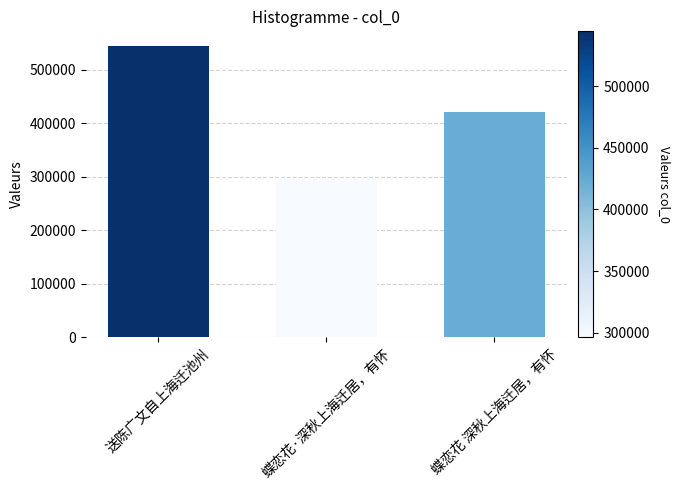

Between 蝶恋花 深秋上海迁居，有怀 and 蝶恋花·深秋上海迁居，有怀, which is larger?

蝶恋花 深秋上海迁居，有怀